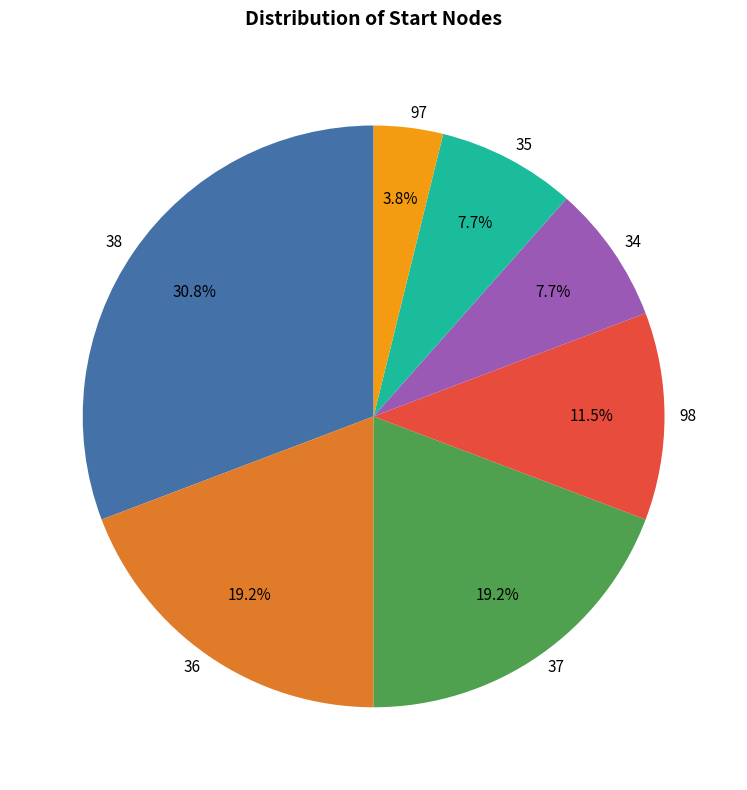

To the nearest percent, what is the difference between the 38 and 36 slice percentages?

12%